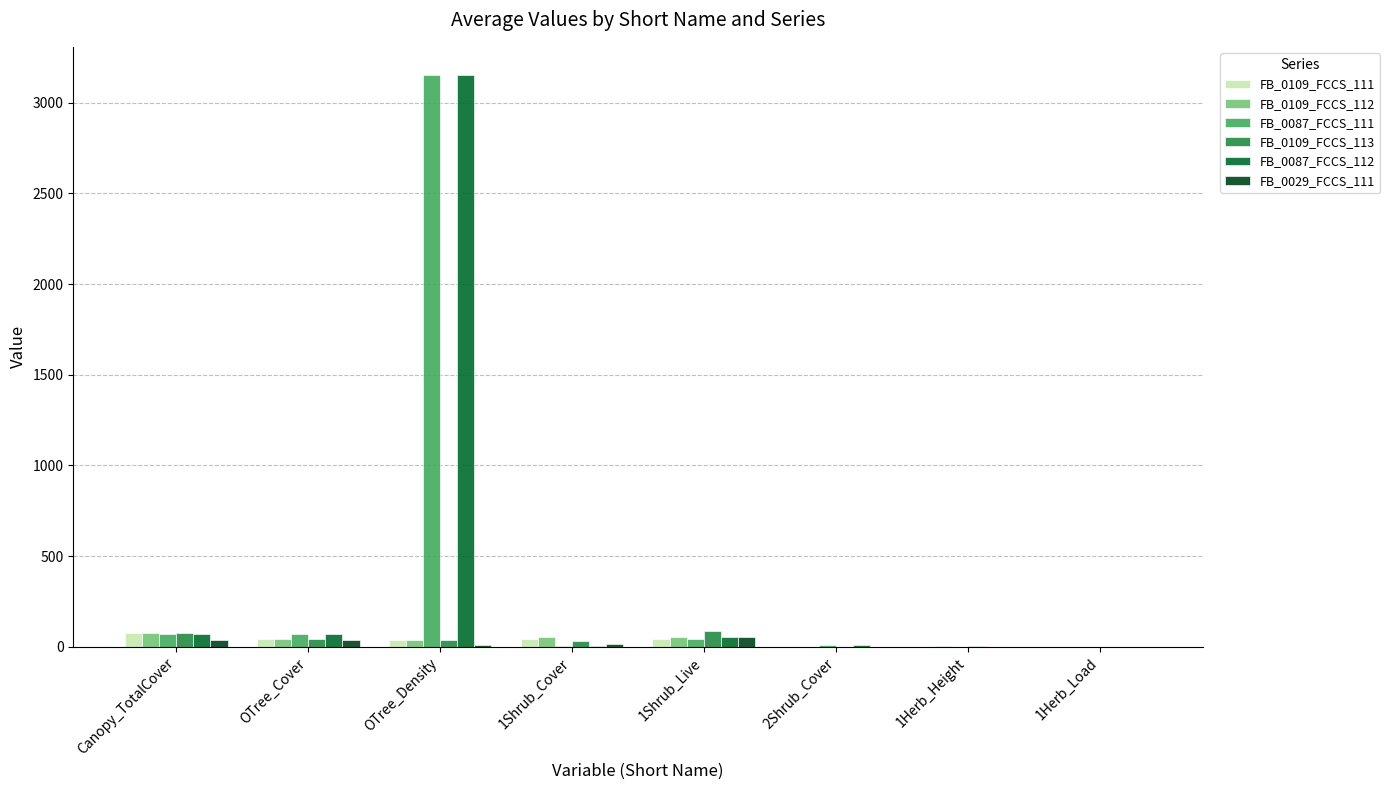

Which series has the widest spread of values?

FB_0087_FCCS_111